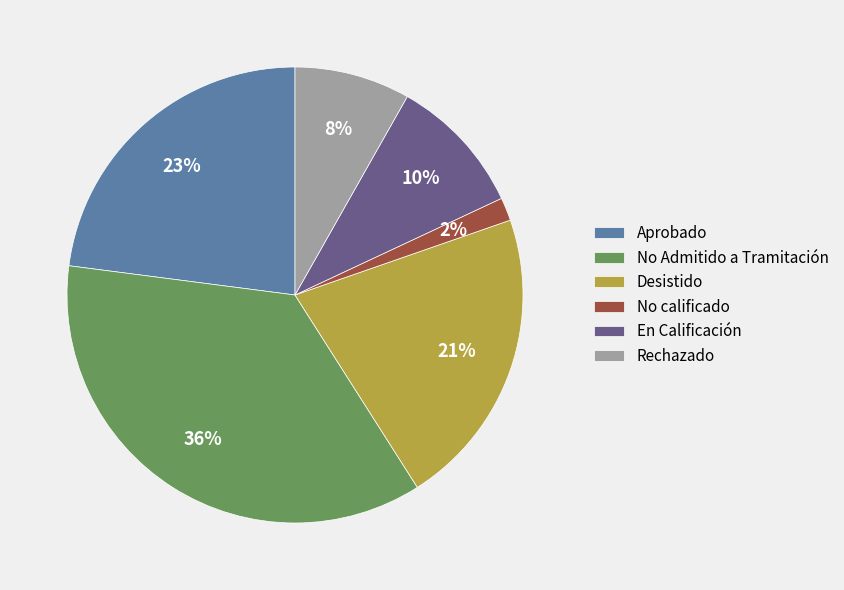

To the nearest percent, what is the average slice percentage?

17%